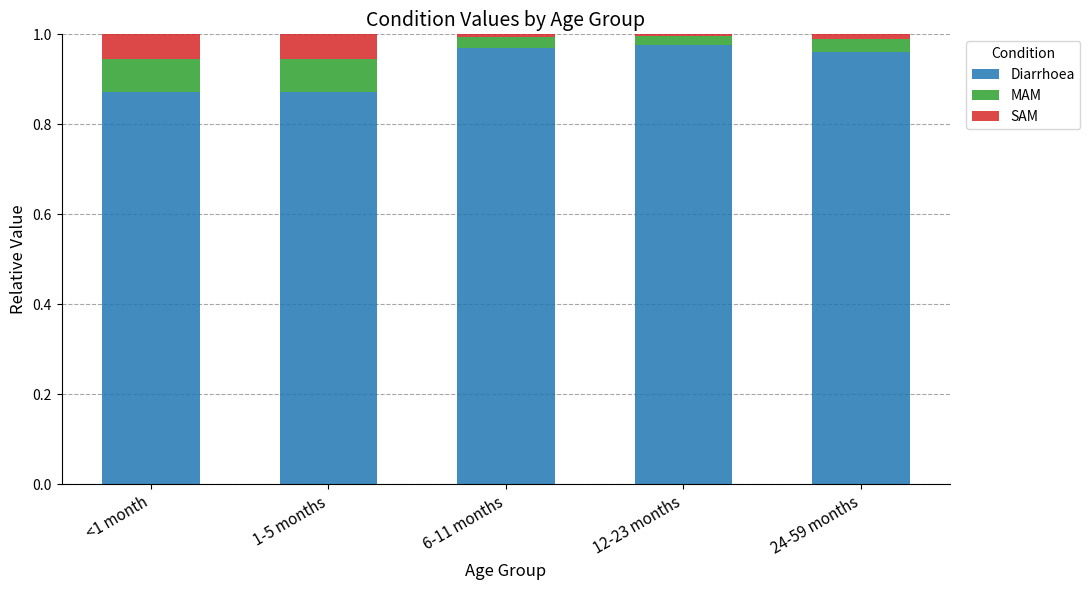

What is the sum of all Diarrhoea values?

4.6